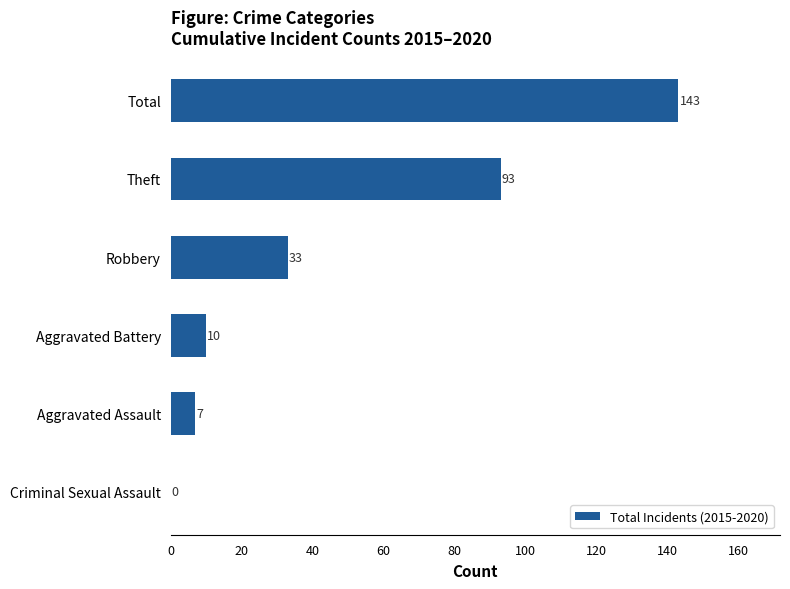

How many categories are shown in the chart?

6